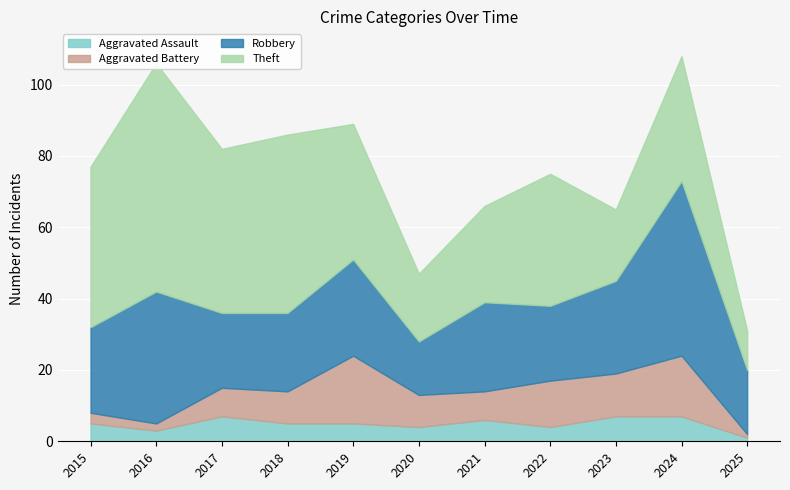

Reading left to right, list all the values displayed in this chart.

Aggravated Assault: 2015=5	2016=3	2017=7	2018=5	2019=5	2020=4	2021=6	2022=4	2023=7	2024=7	2025=1
Aggravated Battery: 2015=3	2016=2	2017=8	2018=9	2019=19	2020=9	2021=8	2022=13	2023=12	2024=17	2025=1
Robbery: 2015=24	2016=37	2017=21	2018=22	2019=27	2020=15	2021=25	2022=21	2023=26	2024=49	2025=18
Theft: 2015=45	2016=64	2017=46	2018=50	2019=38	2020=19	2021=27	2022=37	2023=20	2024=35	2025=11